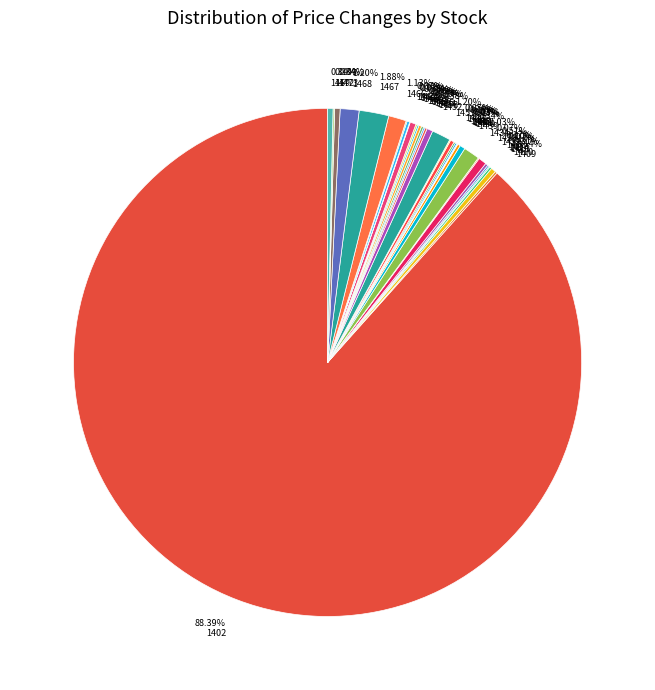

Rank the categories by value from highest to lowest.

1402, 1467, 1451, 1468, 1466, 1434, 1419, 1452, 1460, 1439, 1473, 1469, 1410, 1447, 1418, 1440, 1456, 1464, 1409, 1413, 1453, 1455, 1417, 1445, 1446, 1454, 1457, 1459, 1472, 1414, 1423, 1449, 1465, 1441, 1444, 1463, 1443, 1470